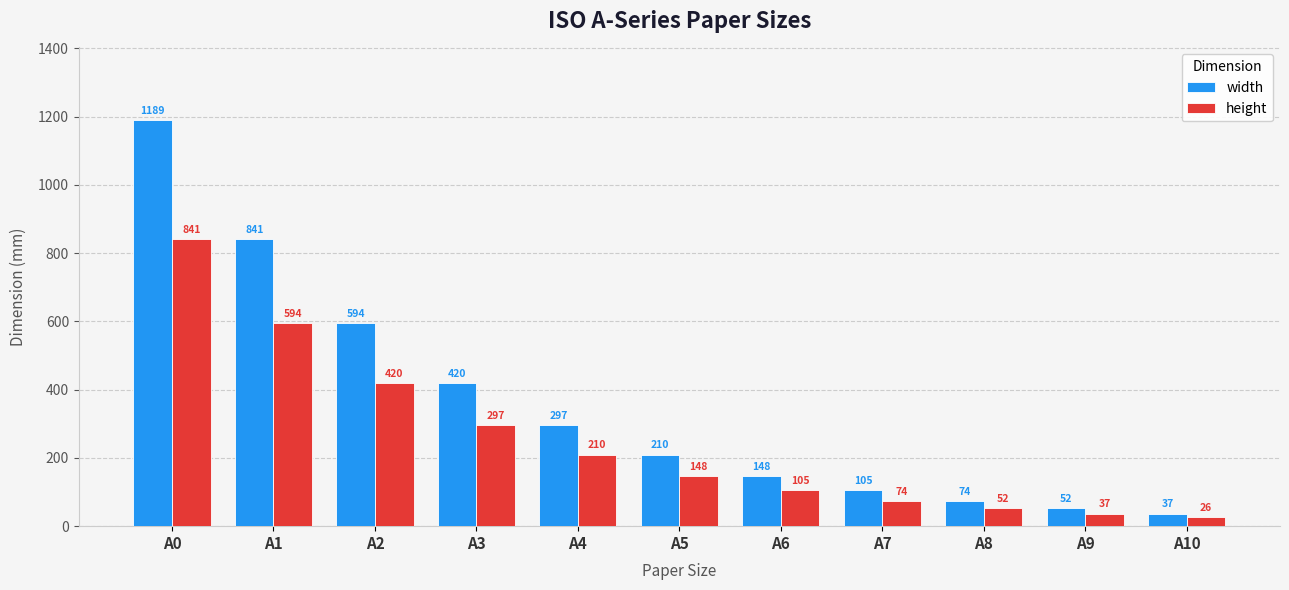

What is the average value of the width series?

361